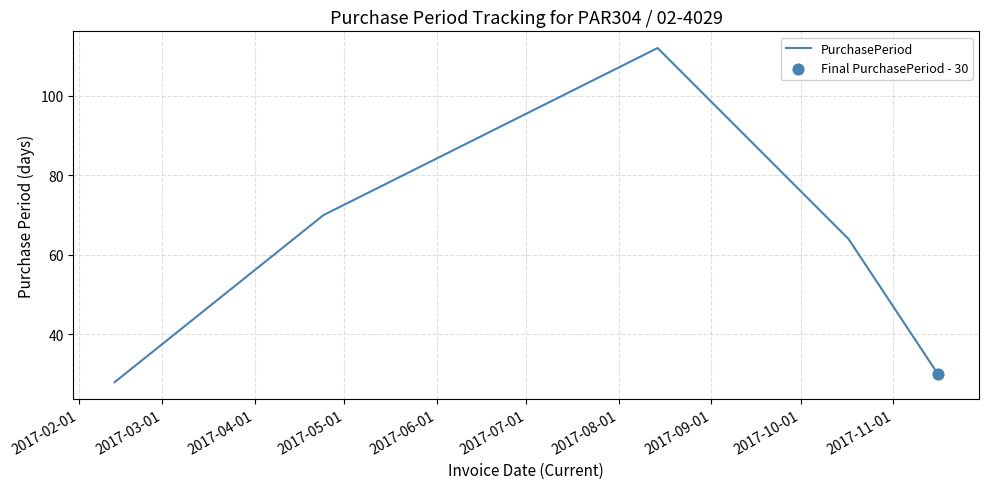

What is the minimum value shown in the chart?

28